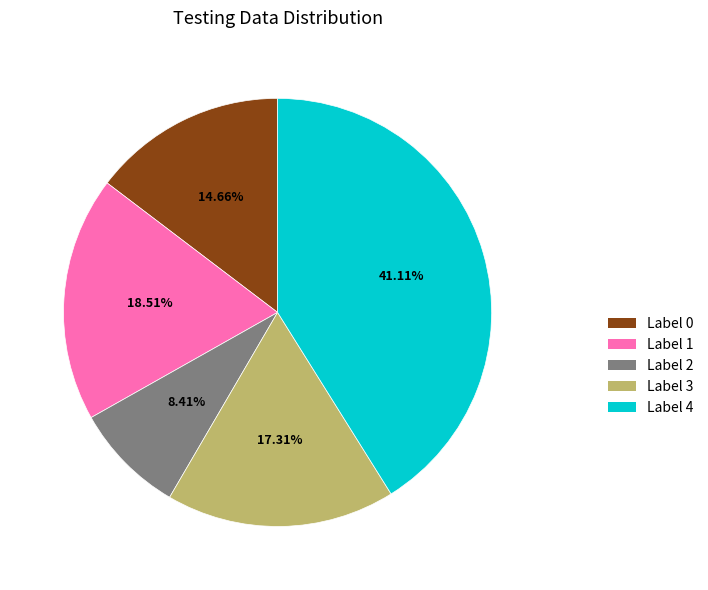

Is there a majority slice in this chart?

No